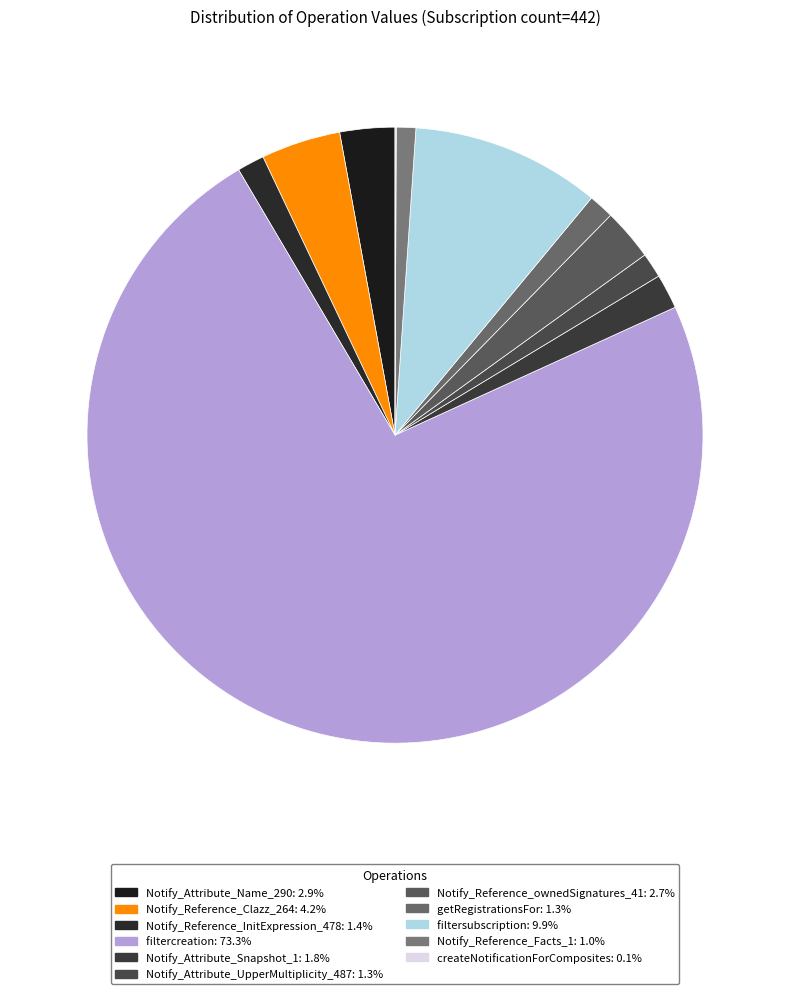

To the nearest percent, what portion does Notify_Reference_Facts_1 represent?

1%